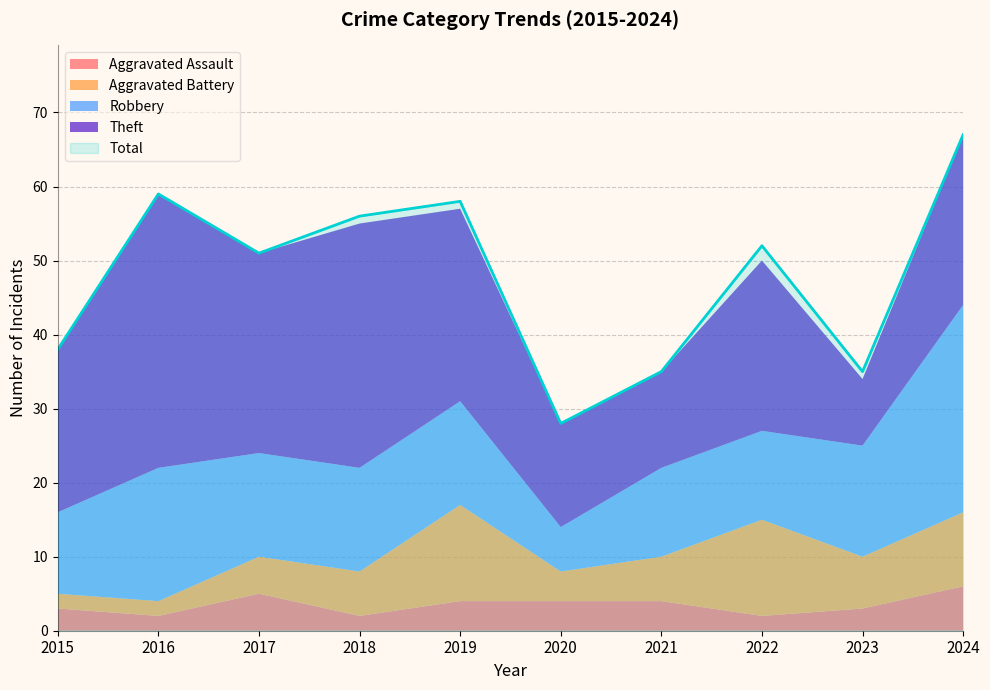

True or false: Robbery and Total cross at least once.

False